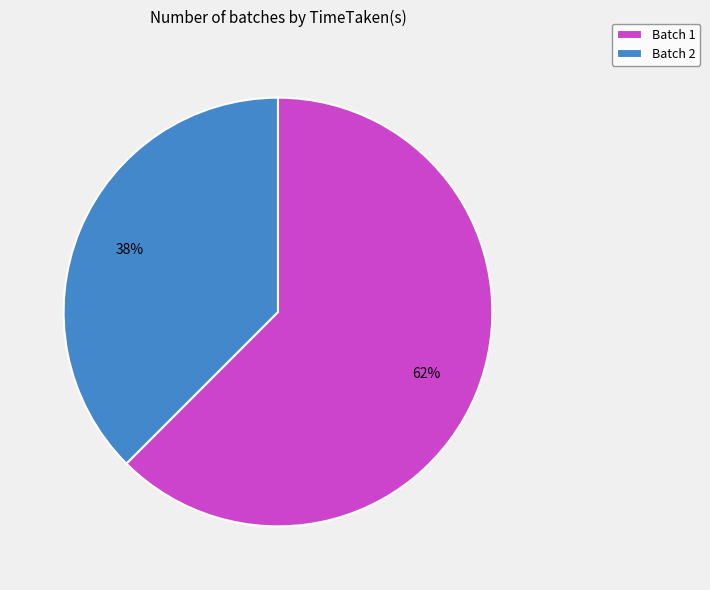

Between Batch 1 and Batch 2, which is larger?

Batch 1